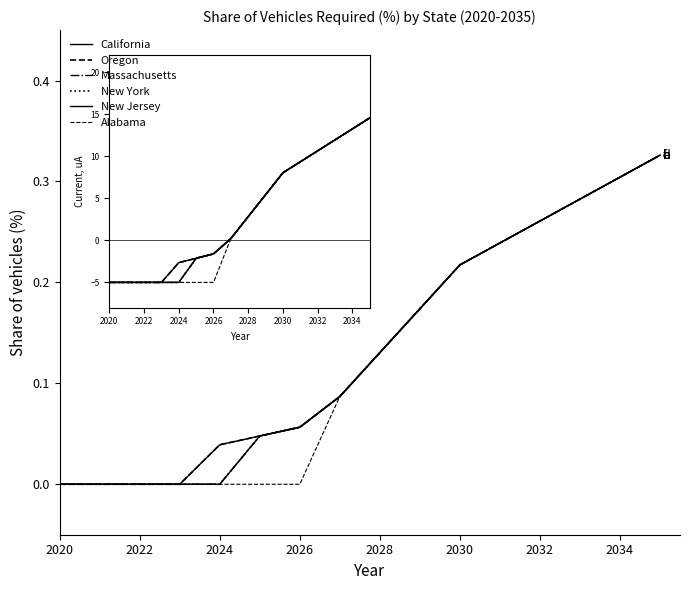

Does the chart display data point markers on the line(s)?

No